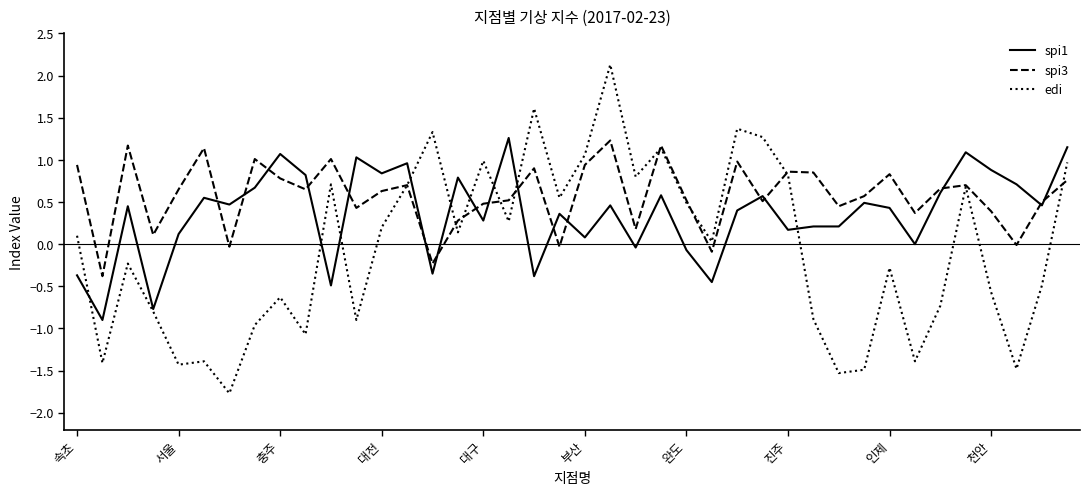

Which series has the largest total across all categories?

spi3